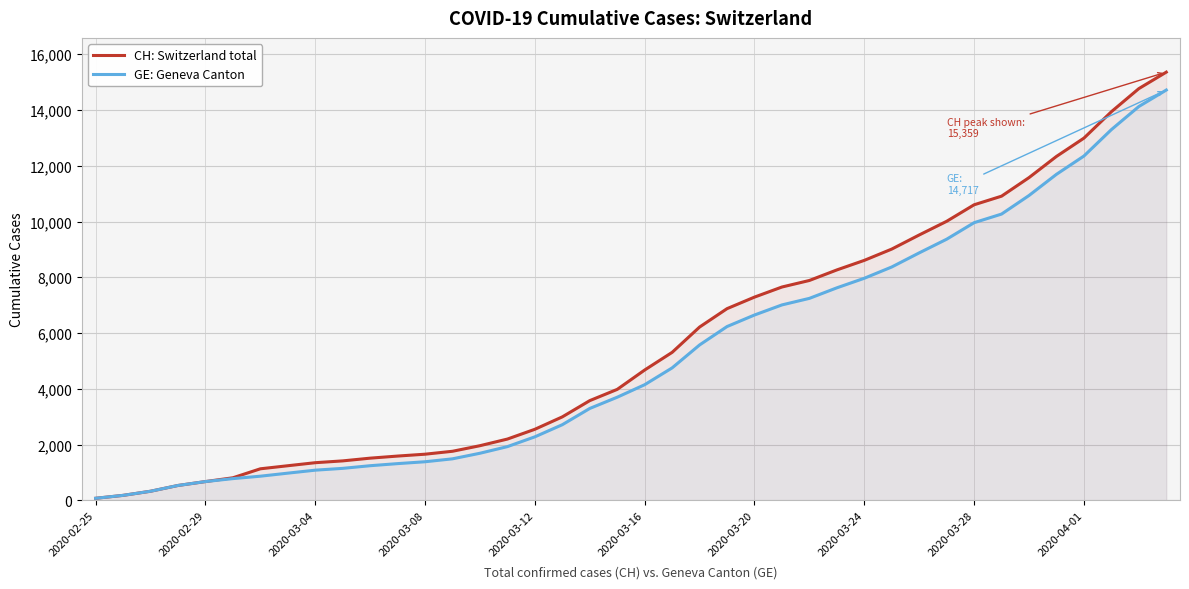

How many data points does each series have?

40